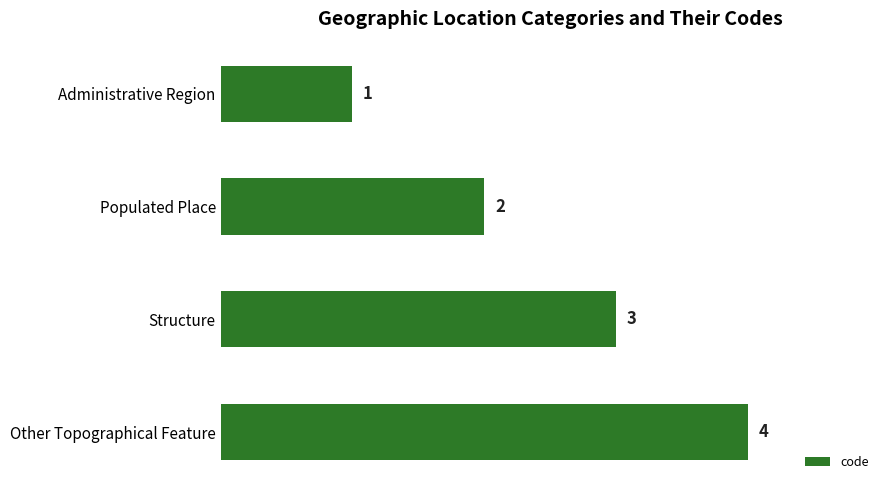

At which category does the chart reach its minimum across all series?

Administrative Region